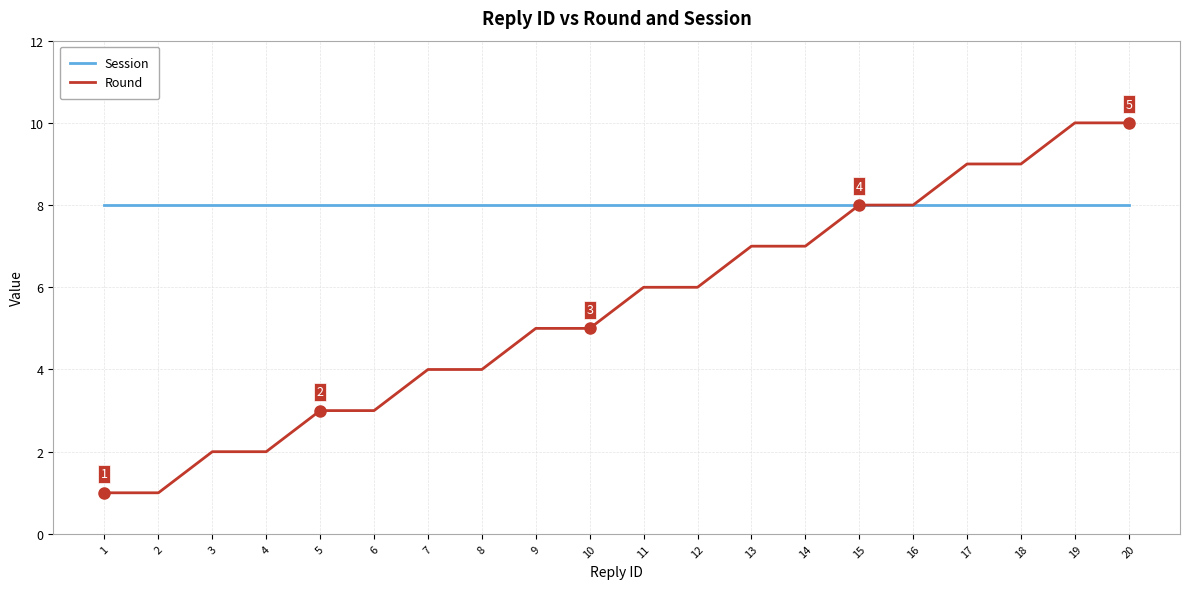

Reading right to left, extract all data points from this chart.

Session: 8	8	8	8	8	8	8	8	8	8	8	8	8	8	8	8	8	8	8	8
Round: 10	10	9	9	8	8	7	7	6	6	5	5	4	4	3	3	2	2	1	1